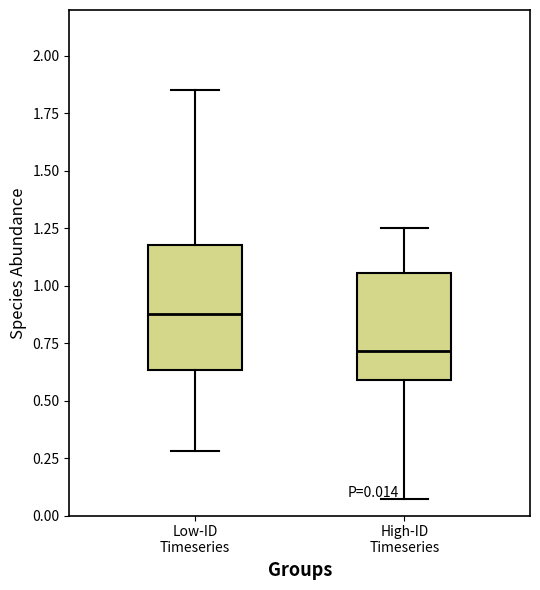

Which box's median line is the lowest?

High-ID Timeseries